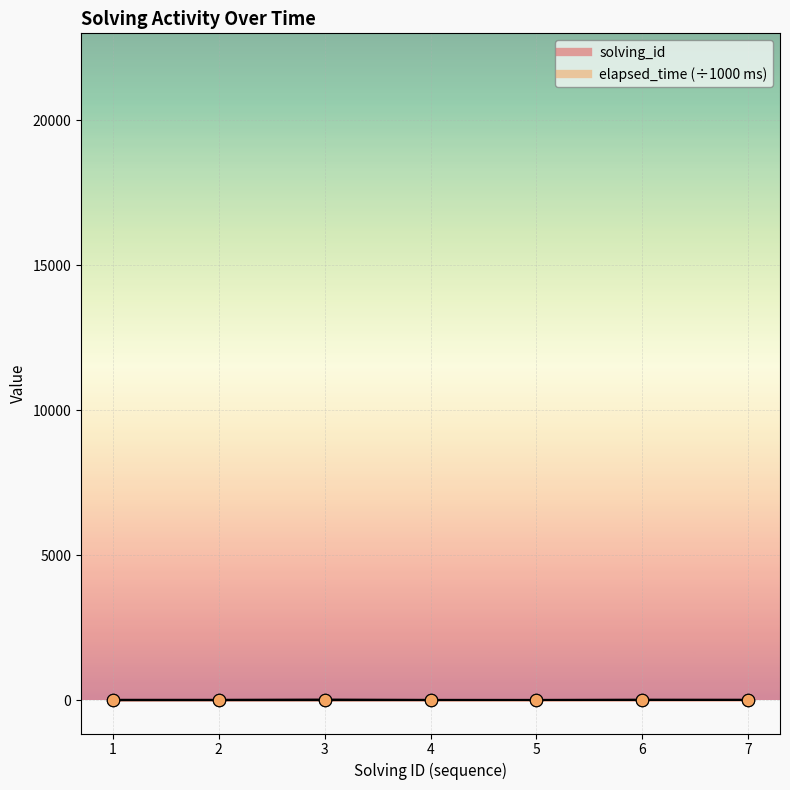

At which category is the sum across all series the highest?

3